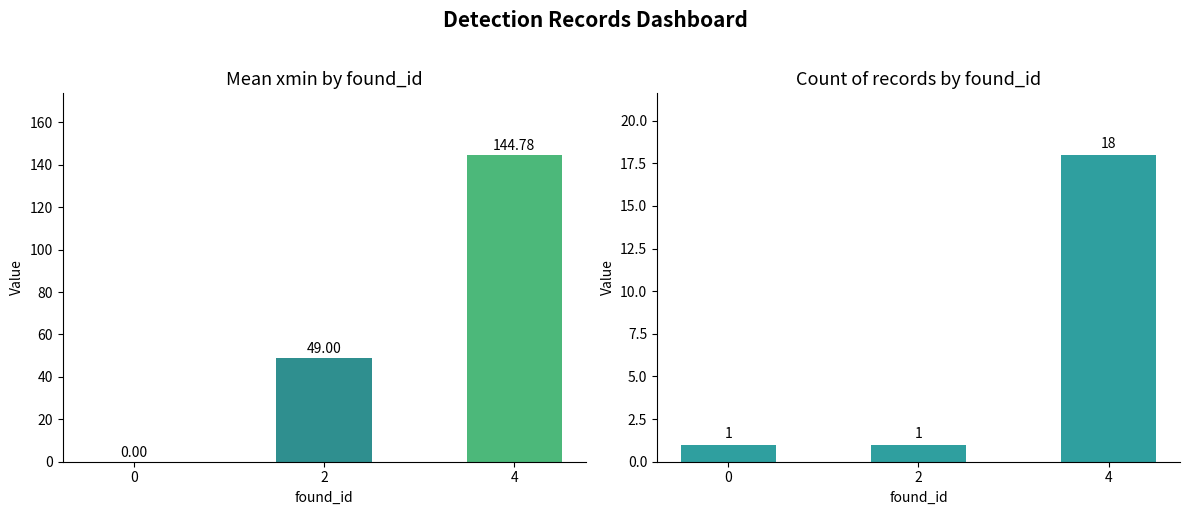

Reading left to right, list all the values displayed in this chart.

mean_xmin: 0.0	49.0	144.8
count: 1.0	1.0	18.0